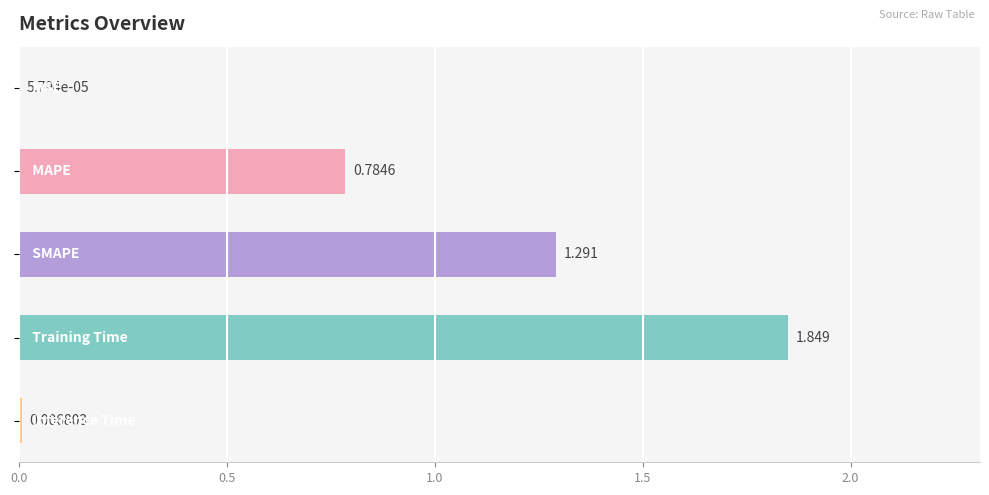

Are the bars horizontal?

Yes